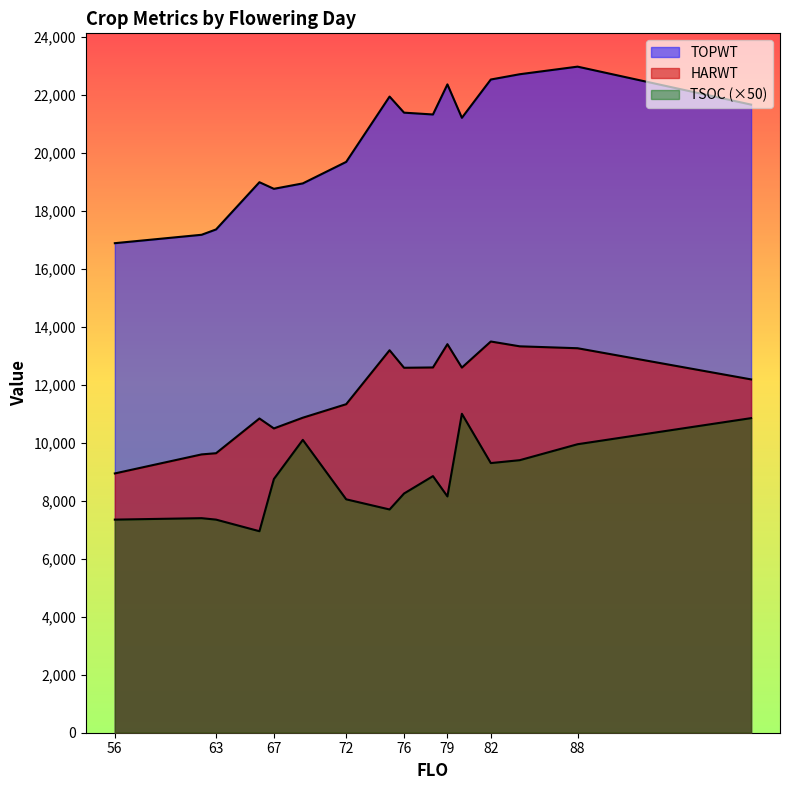

Does the chart display data point markers on the line(s)?

No